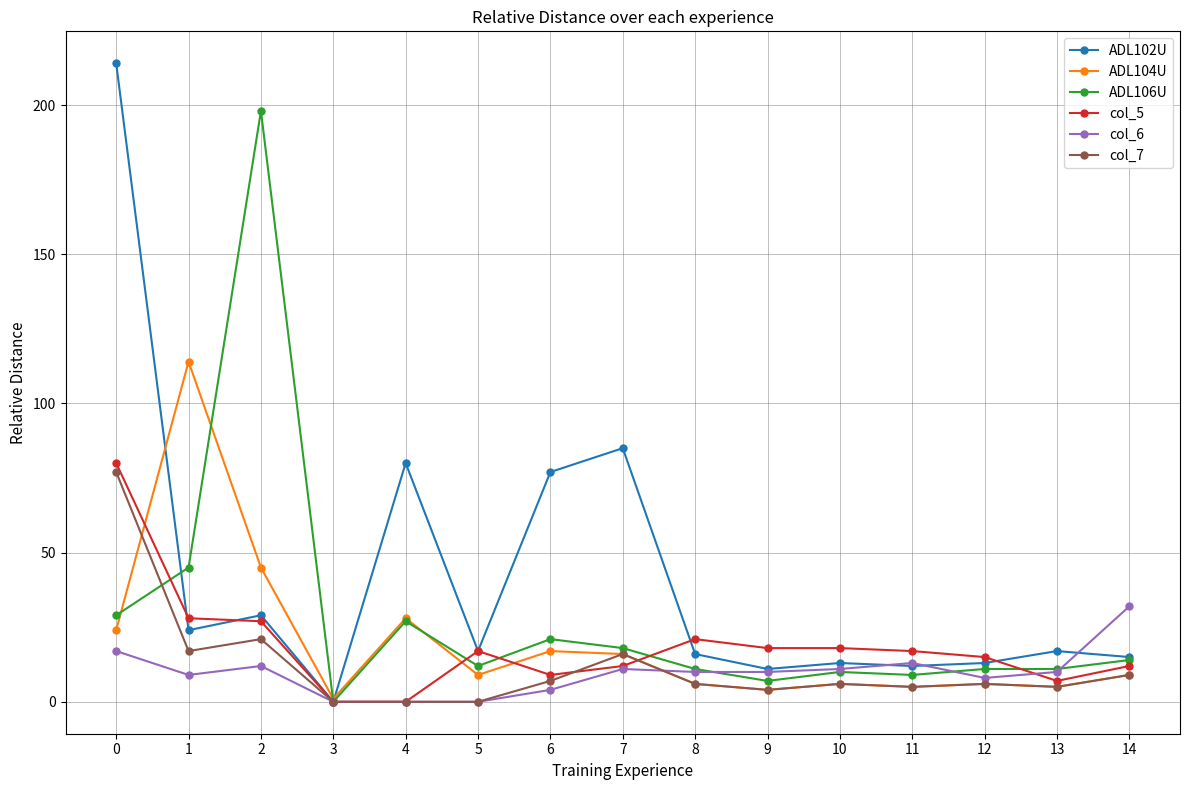

True or false: col_5 has a value of 113 at 0.

False